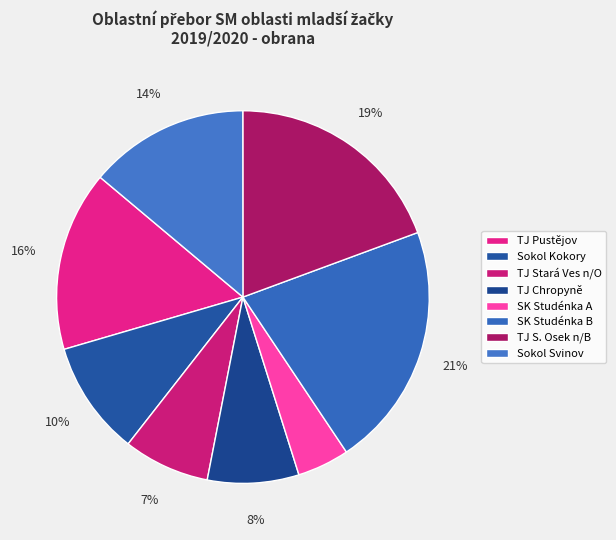

Combined, what portion of the pie is Sokol Kokory and SK Studénka B?

31.2%